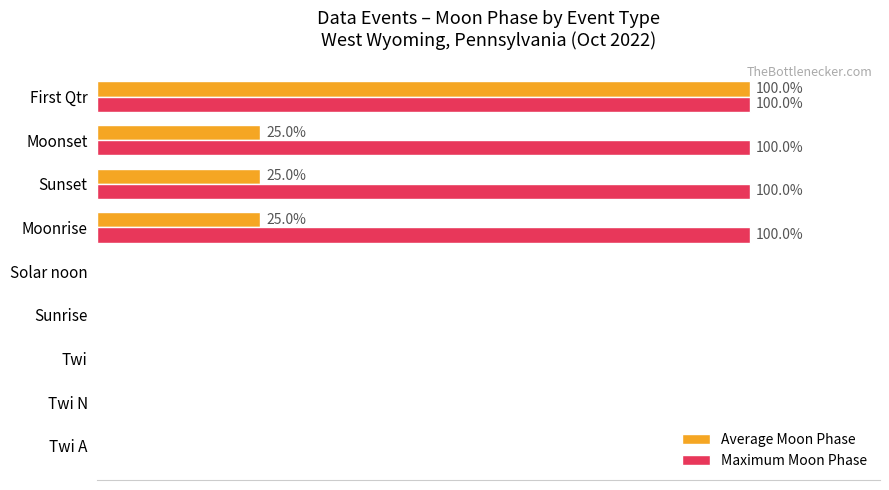

What is the sum of all Average Moon Phase values?

175